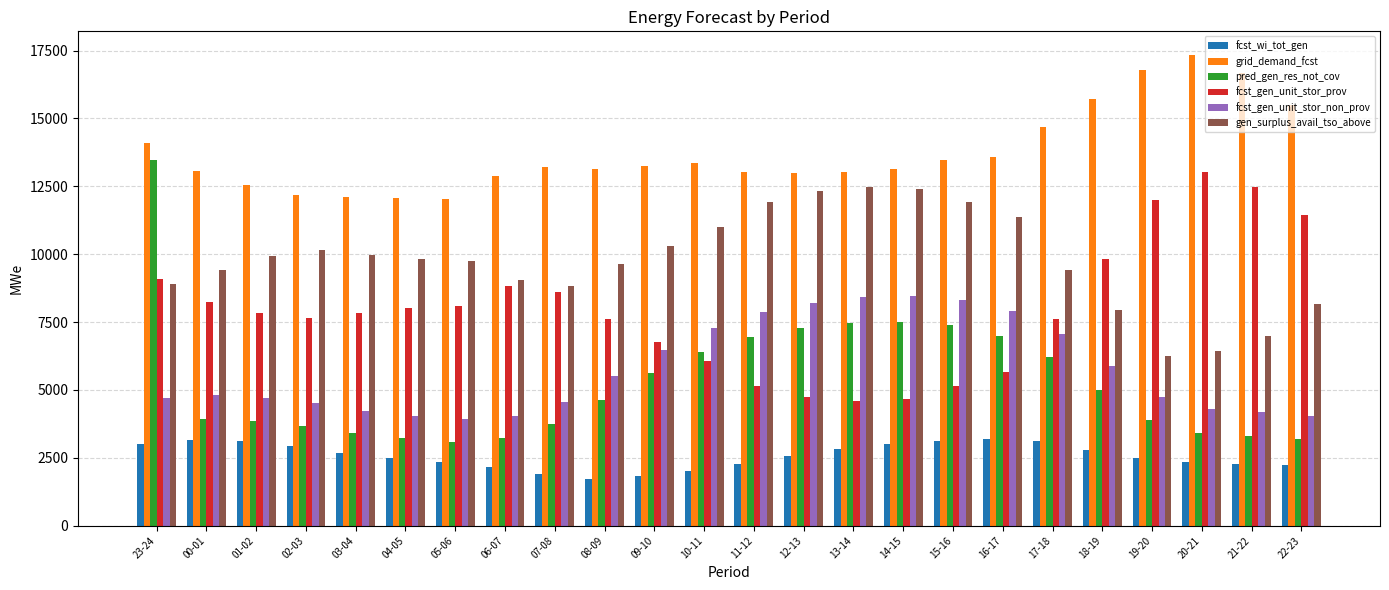

What is the sum of all fcst_wi_tot_gen values?

61646